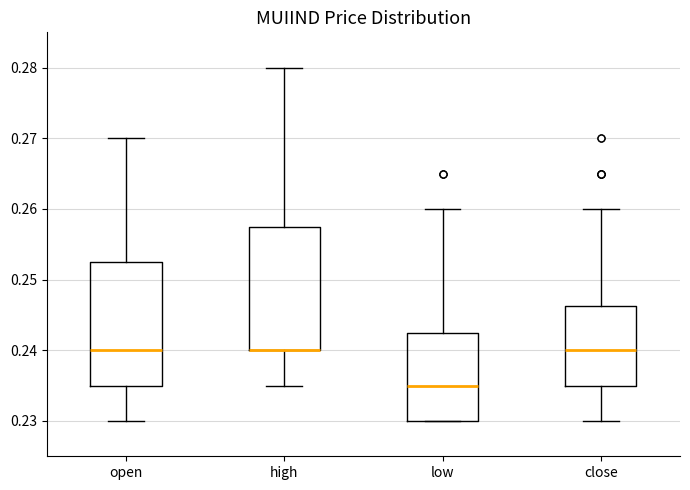

Where does the upper whisker of the box for low end on the y-axis? The values are not printed on the chart, so give them approximately, as read against the axis.

0.260